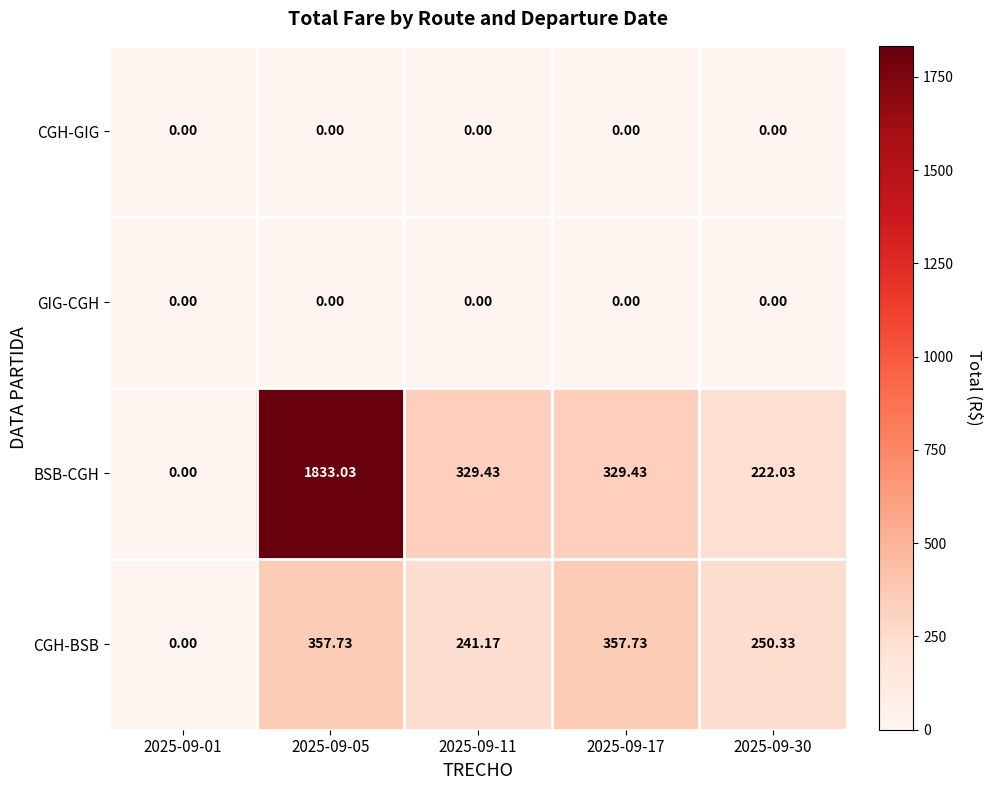

How many positive values does the CGH-BSB series have?

4